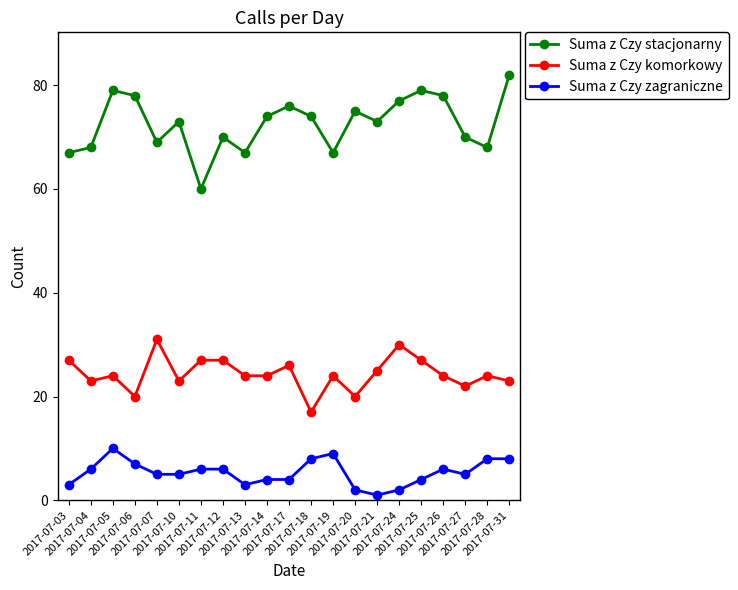

What is the difference between the Suma z Czy komorkowy values at 2017-07-31 and 2017-07-28?

1